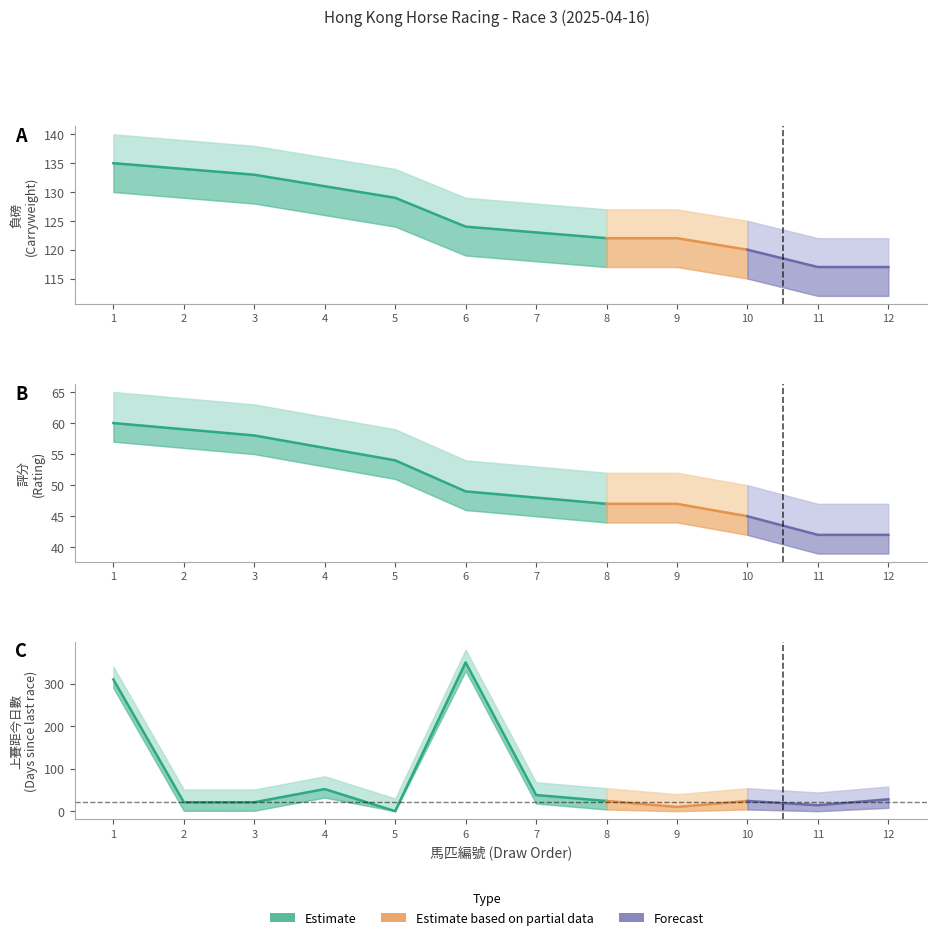

At which category is the sum across all series the highest?

6